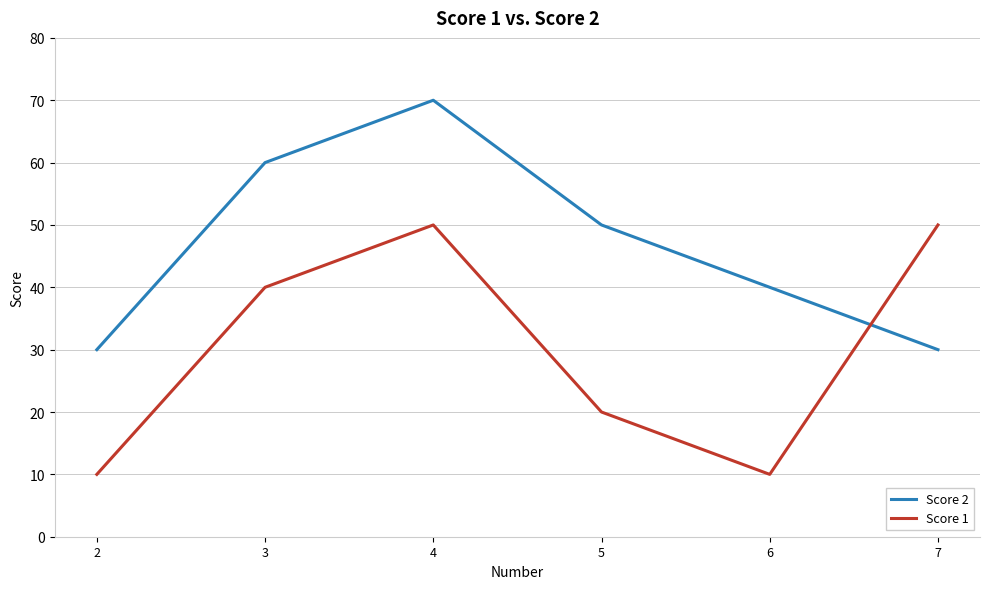

Is the value of Score 1 at 6 greater than the value of Score 2 at 7?

No